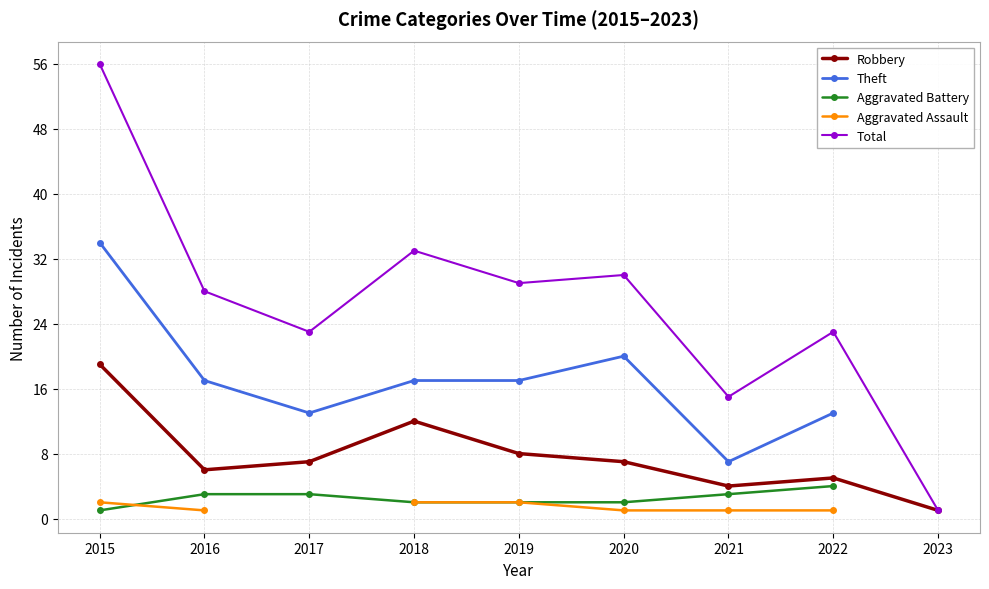

Which series has the largest range (max minus min)?

Total